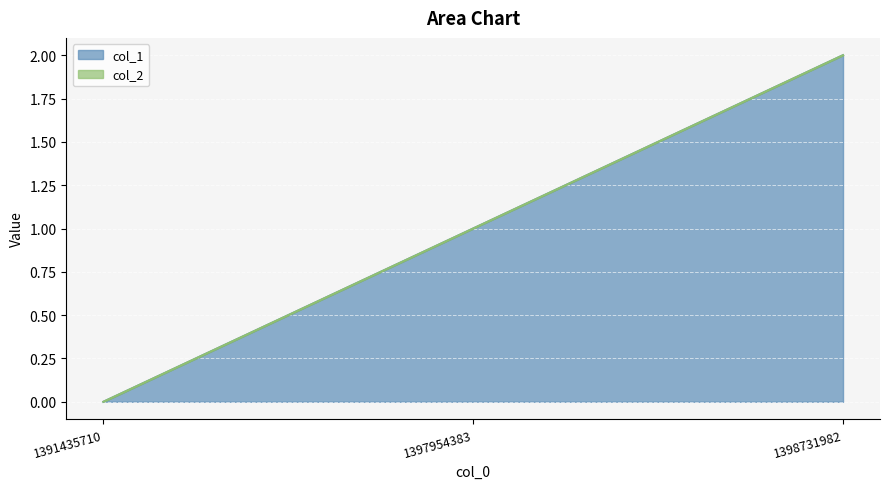

What is the value of the 2nd point from the left?

1